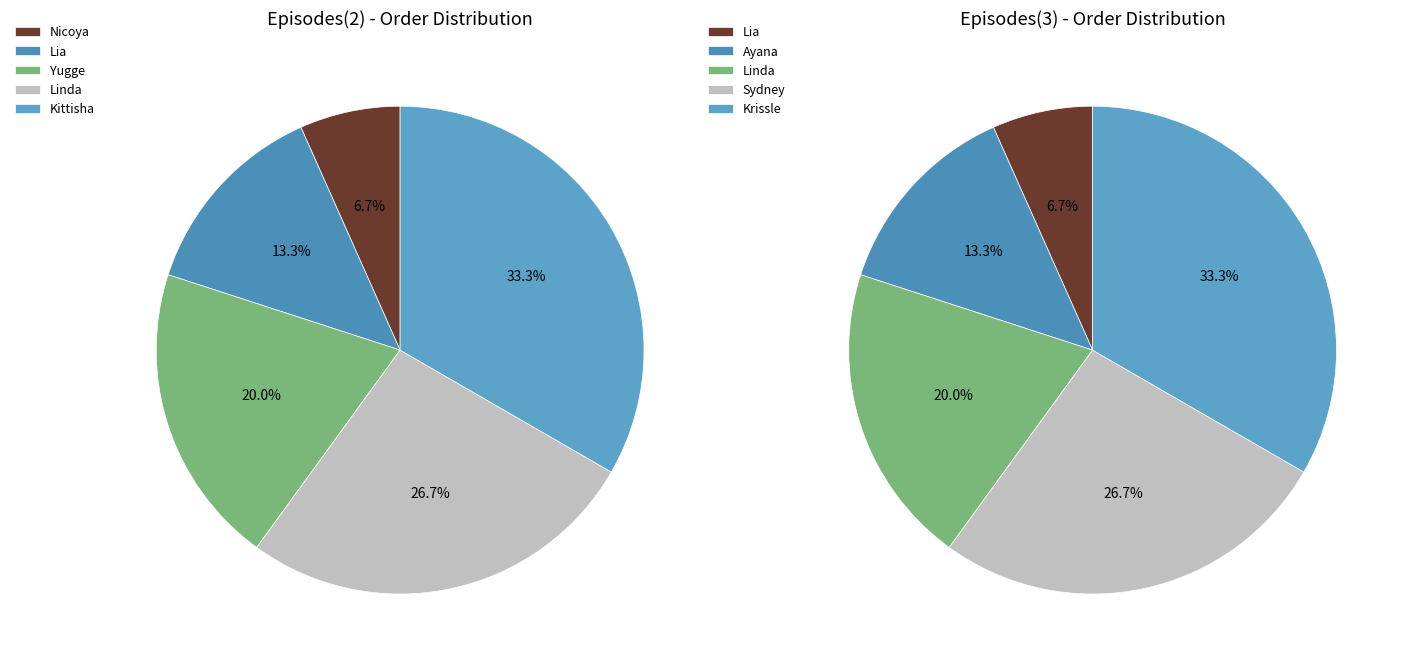

Which slice is the largest?

Kittisha